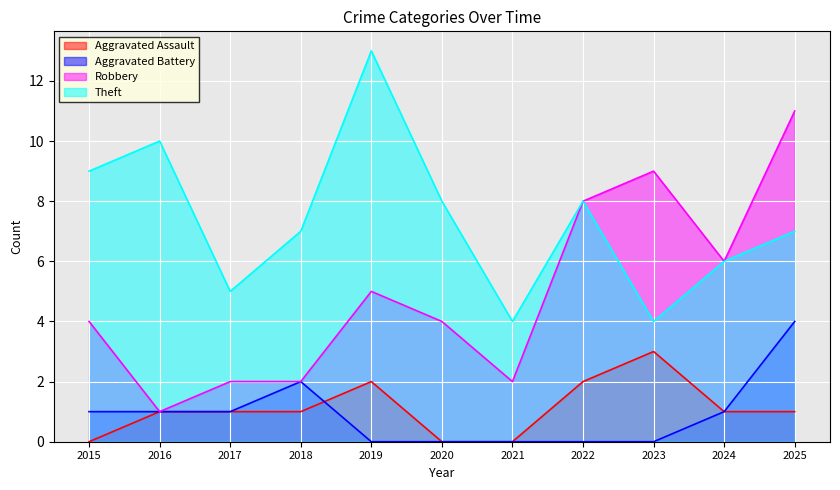

Which series has the largest total across all categories?

Theft